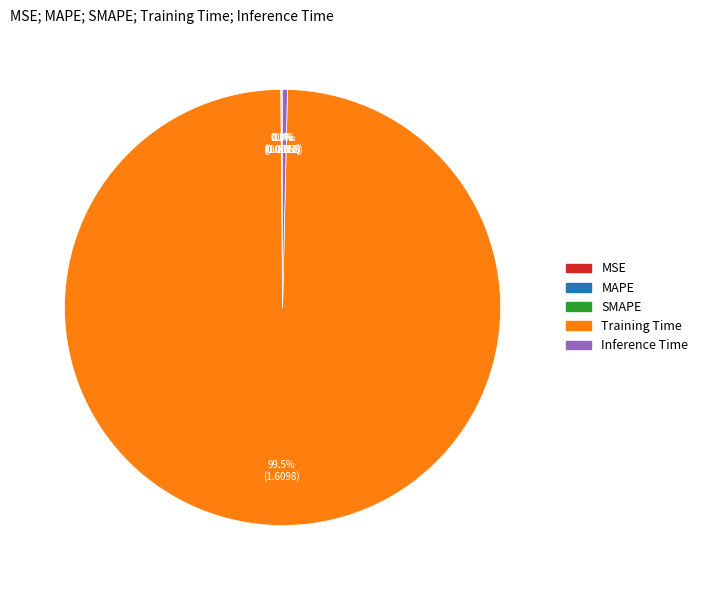

Is it true that Inference Time is 7% of the pie?

False